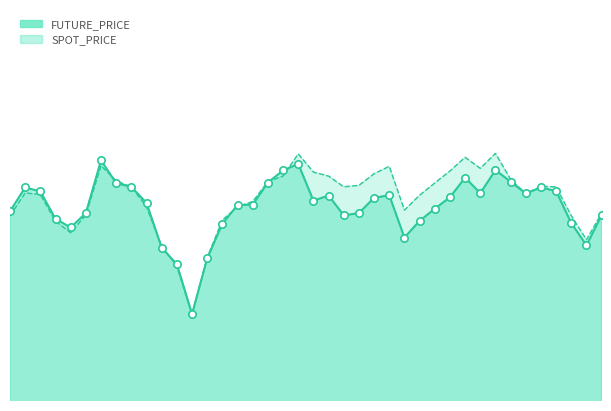

What is the total value across all series at 2021-12-27?

792.9